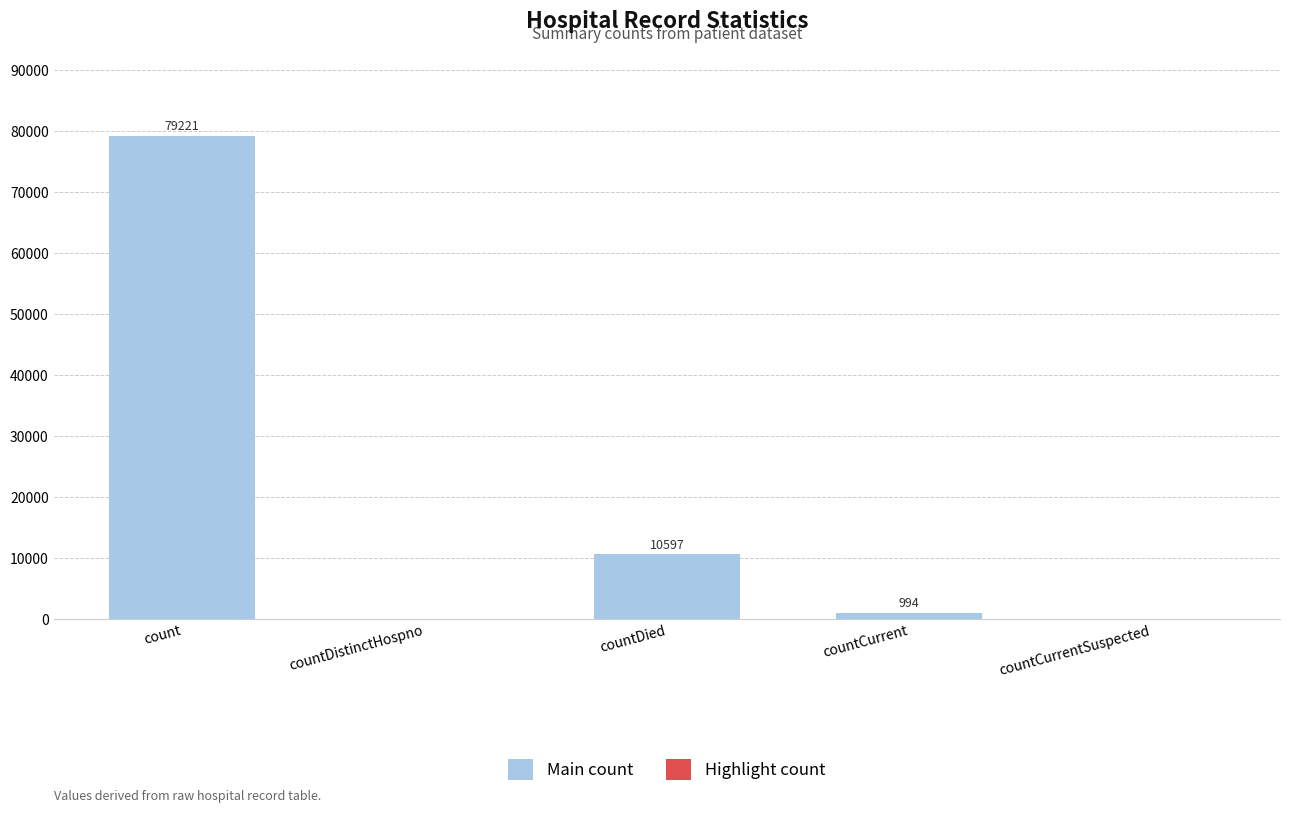

What is the maximum value shown in the chart?

79221